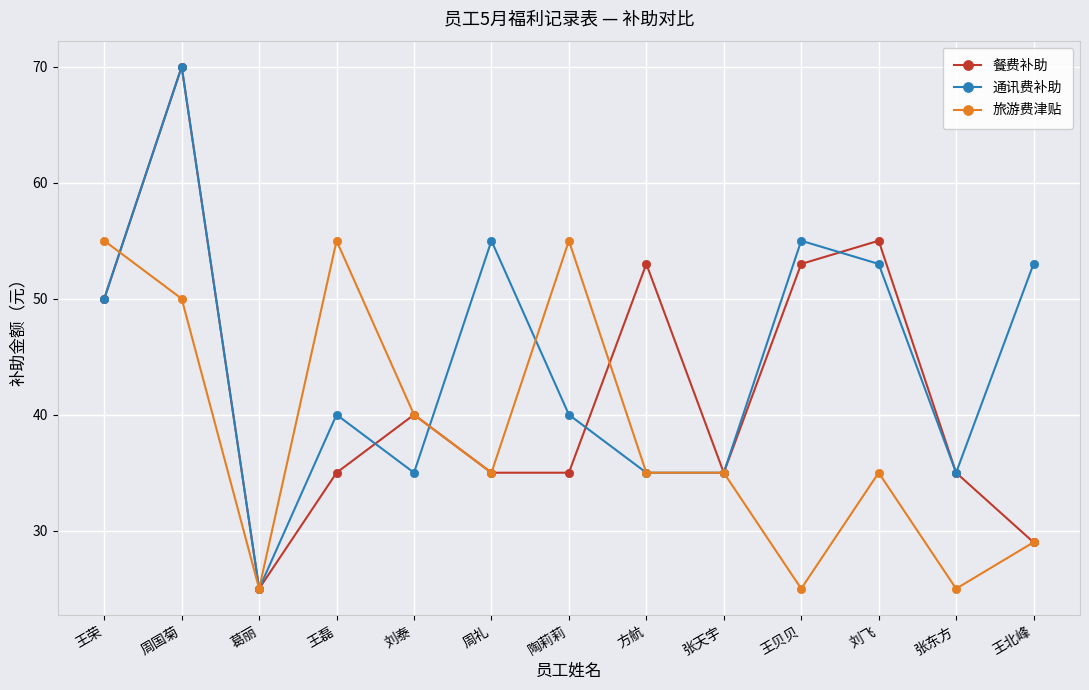

At which label does 通讯费补助 first exceed 40?

王荣